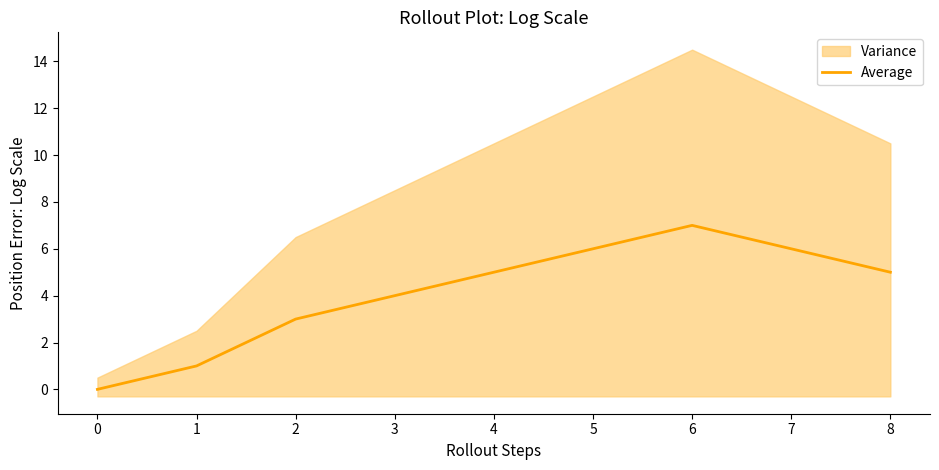

What is the maximum value for Average?

7